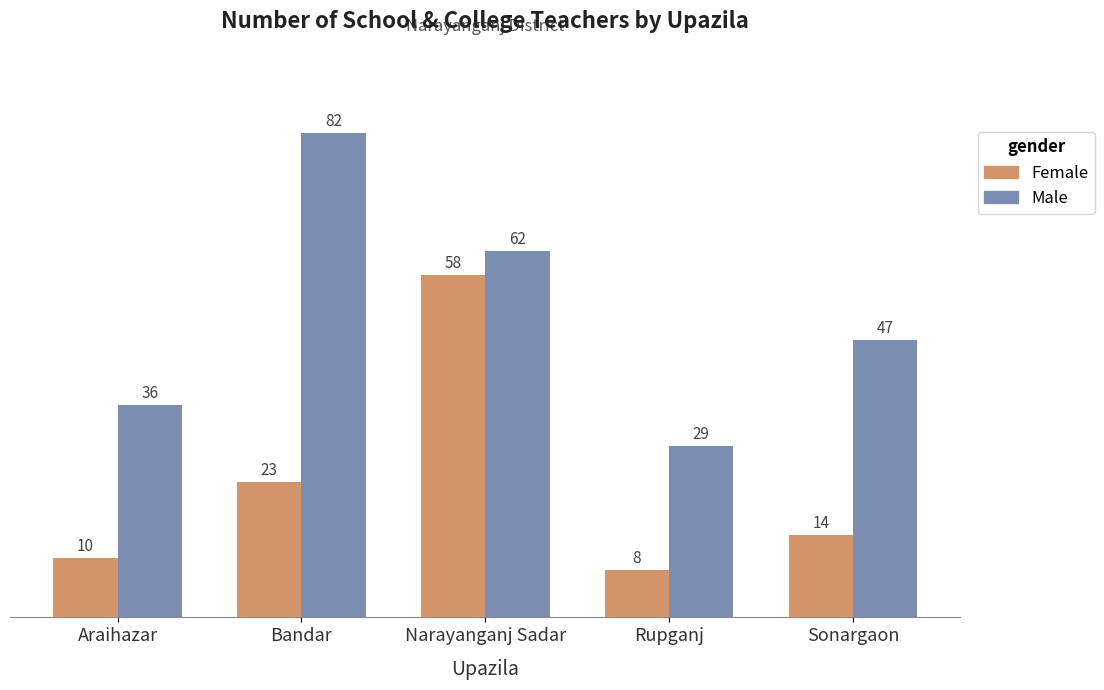

Which category has the lowest value in the Male series?

Rupganj